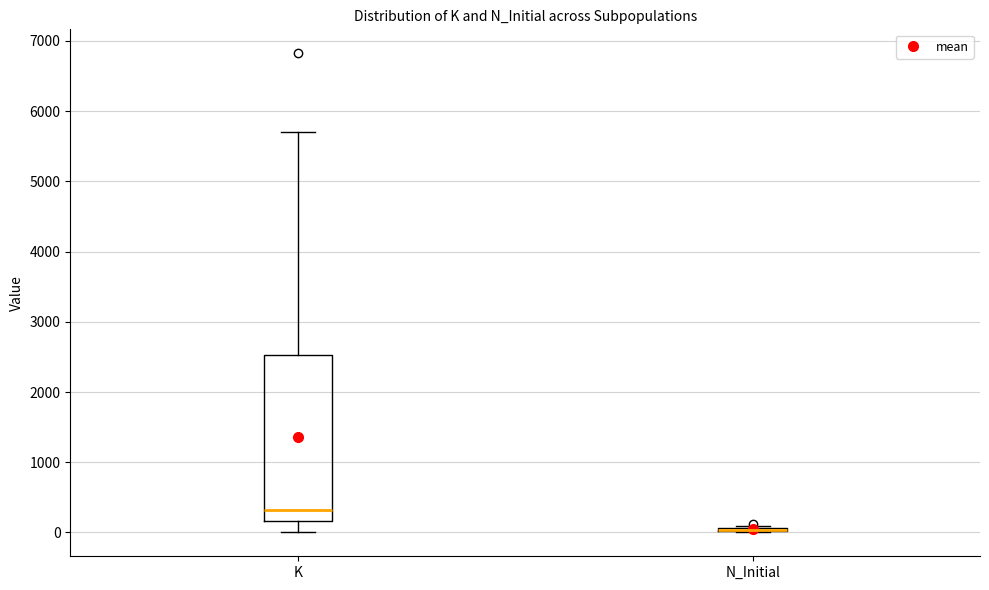

Reading left to right, transcribe this box plot: for each box, give where its median line is, the range the box spans, and where its two whiskers end, as read against the y-axis. The values are not printed on the chart, so give them approximately, as read against the axis.

K: median 300, box 200 to 2500, whiskers 0 to 5700
N_Initial: box collapsed to a line at 0, whiskers 0 to 100